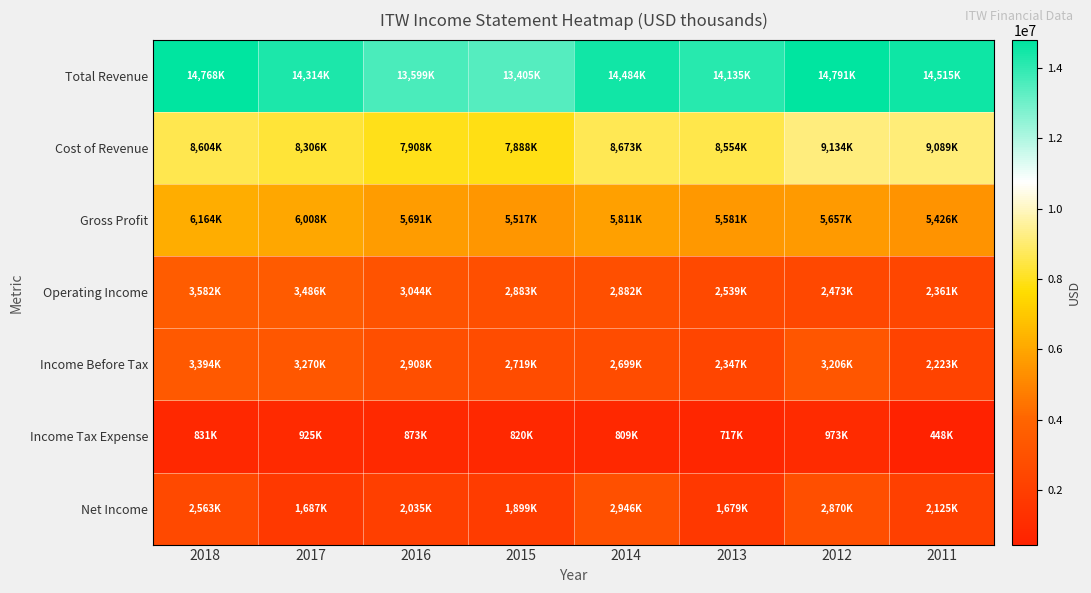

How many distinct data groups are displayed?

7